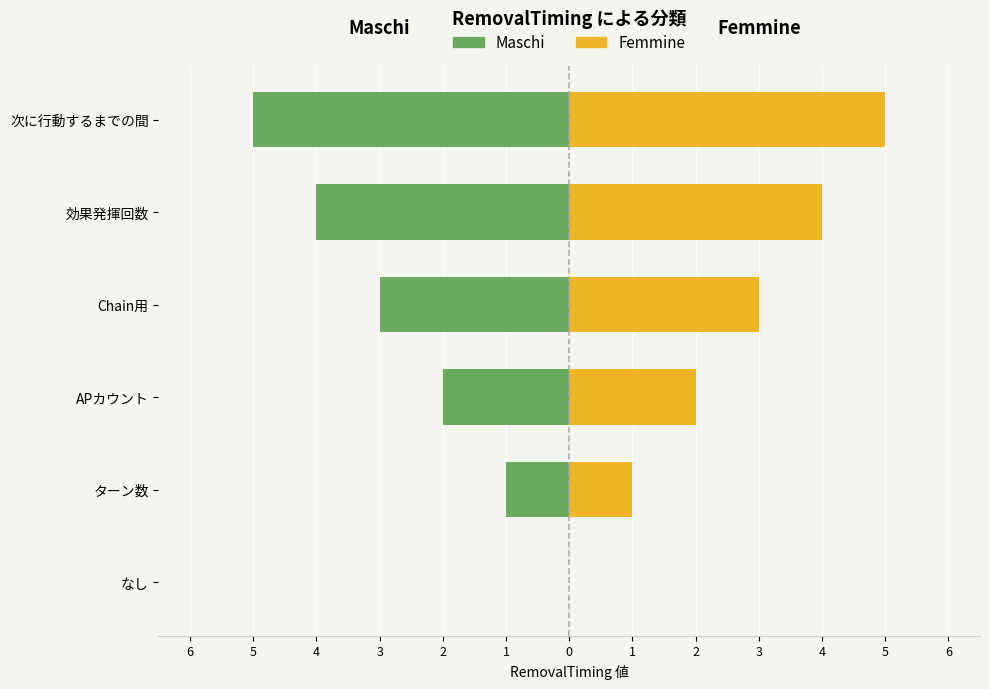

Which has a higher value, 効果発揮回数 or 次に行動するまでの間?

効果発揮回数